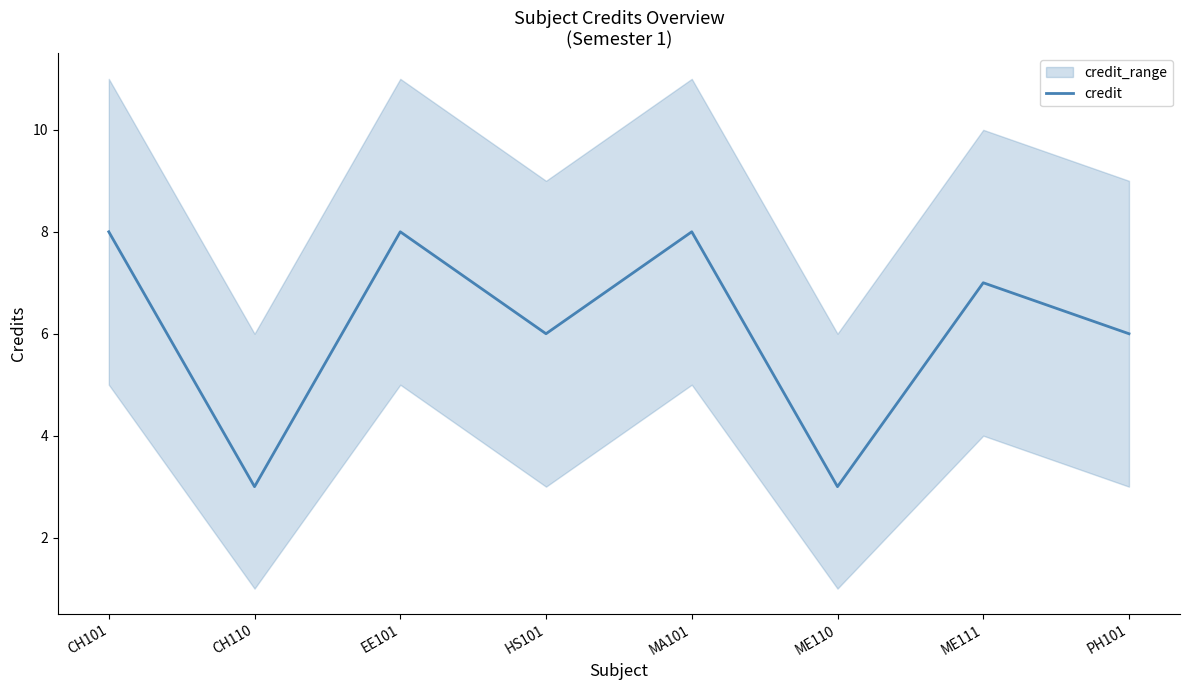

Which category has the highest value across all series?

CH101